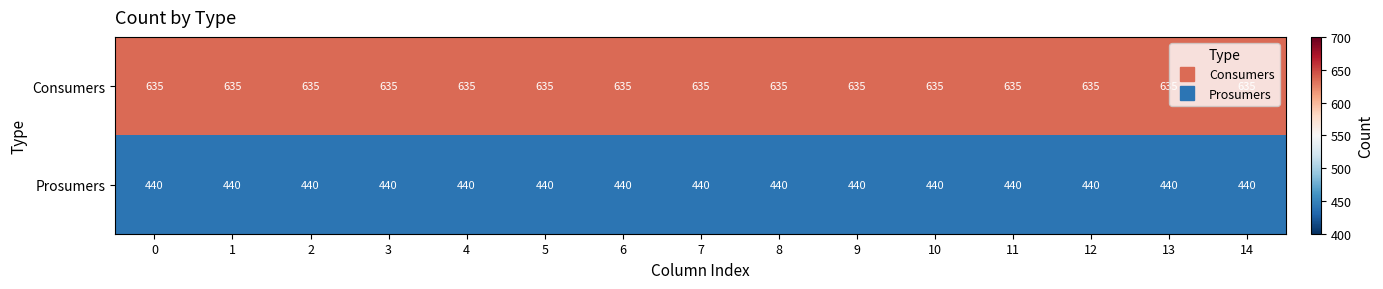

The value of Consumers at 7 is 219. True or false?

False